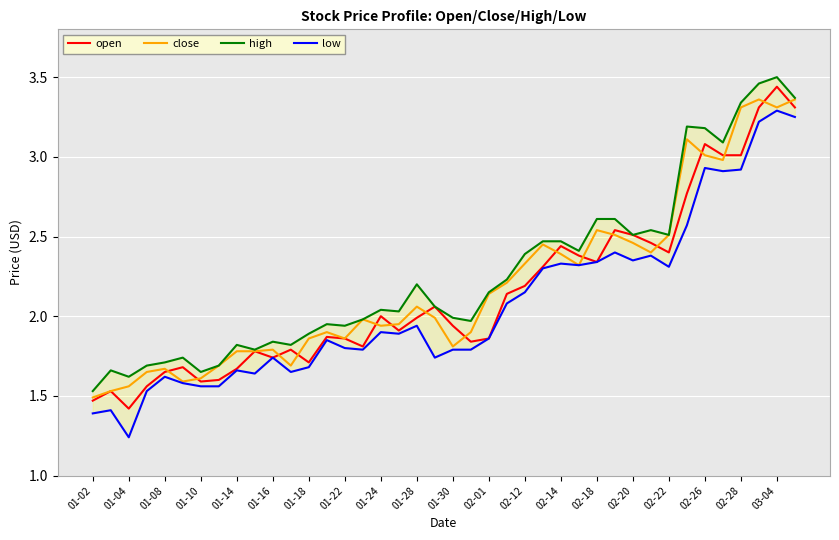

True or false: low and high intersect in this chart.

False